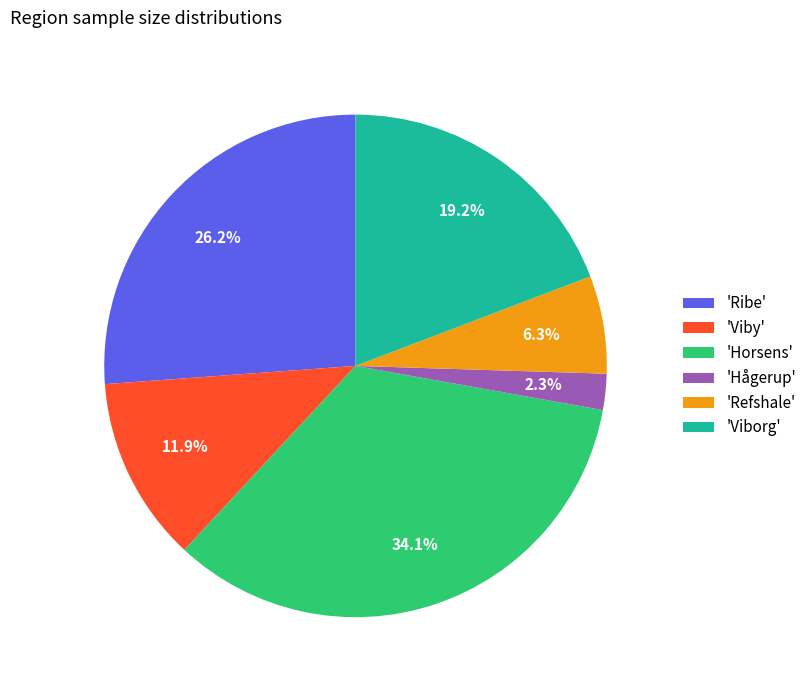

Does 'Horsens' account for over 50% of the chart?

No